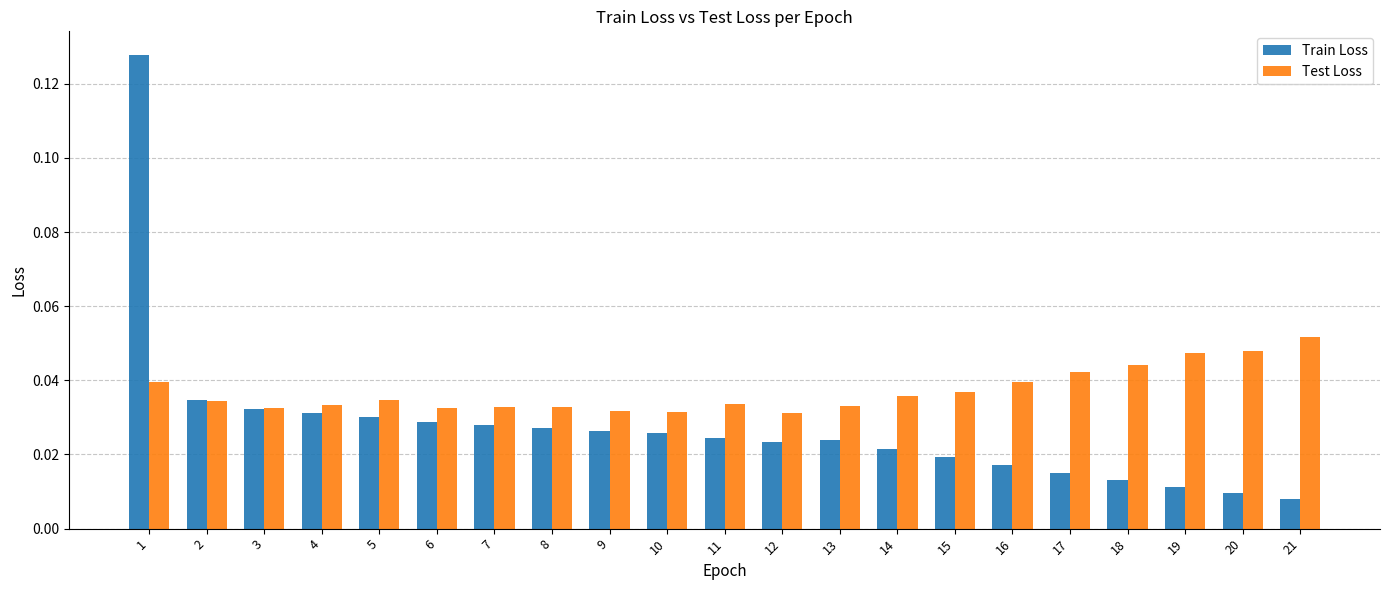

Which category has the highest value in the Test Loss series?

21